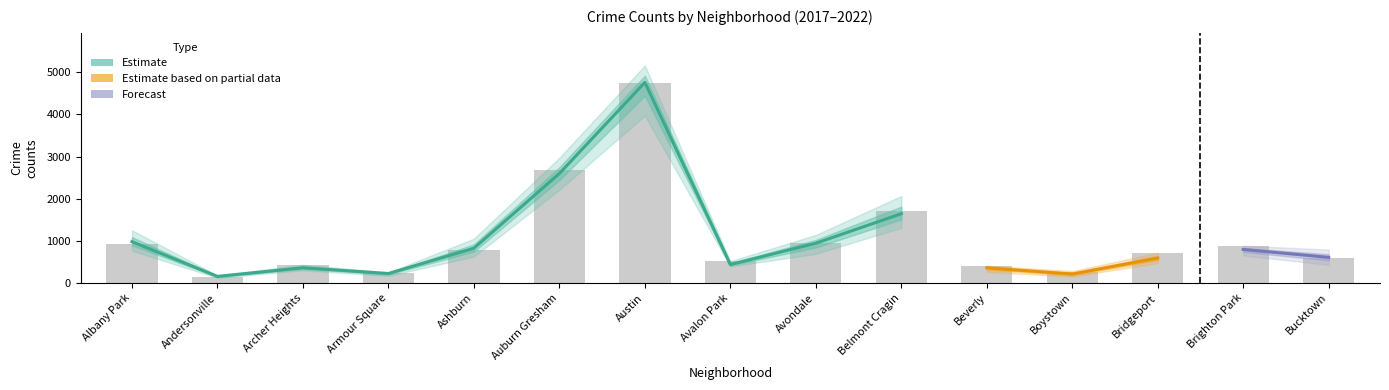

Reading right to left, what are all the values shown in this chart?

2017: Bucktown=795	Brighton Park=878	Bridgeport=697	Boystown=188	Beverly=404	Belmont Cragin=2066	Avondale=1107	Avalon Park=509	Austin=5095	Auburn Gresham=2973	Ashburn=1053	Armour Square=251	Archer Heights=391	Andersonville=171	Albany Park=1252
2019: Bucktown=694	Brighton Park=828	Bridgeport=568	Boystown=287	Beverly=385	Belmont Cragin=1687	Avondale=957	Avalon Park=405	Austin=5008	Auburn Gresham=2700	Ashburn=872	Armour Square=249	Archer Heights=368	Andersonville=166	Albany Park=968
2021: Bucktown=435	Brighton Park=664	Bridgeport=474	Boystown=173	Beverly=265	Belmont Cragin=1312	Avondale=692	Avalon Park=395	Austin=3971	Auburn Gresham=2237	Ashburn=629	Armour Square=193	Archer Heights=303	Andersonville=123	Albany Park=767
2020: Bucktown=431	Brighton Park=654	Bridgeport=493	Boystown=153	Beverly=315	Belmont Cragin=1357	Avondale=826	Avalon Park=400	Austin=4578	Auburn Gresham=2213	Ashburn=686	Armour Square=169	Archer Heights=303	Andersonville=147	Albany Park=870
2018: Bucktown=704	Brighton Park=869	Bridgeport=616	Boystown=224	Beverly=386	Belmont Cragin=1736	Avondale=1142	Avalon Park=401	Austin=5162	Auburn Gresham=2787	Ashburn=924	Armour Square=248	Archer Heights=374	Andersonville=183	Albany Park=1117
2022: Bucktown=596	Brighton Park=886	Bridgeport=718	Boystown=259	Beverly=413	Belmont Cragin=1711	Avondale=949	Avalon Park=520	Austin=4750	Auburn Gresham=2687	Ashburn=793	Armour Square=248	Archer Heights=436	Andersonville=155	Albany Park=918